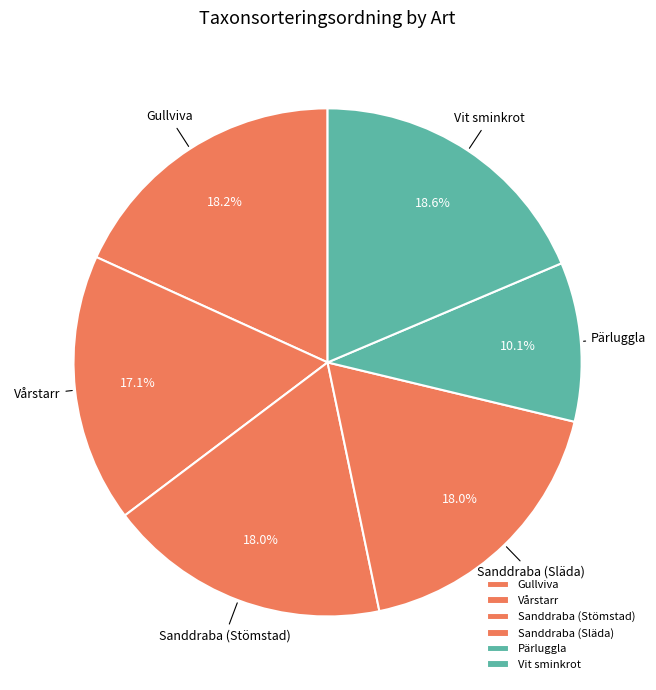

Is it true that Sanddraba (Släda) is 18% of the pie?

True